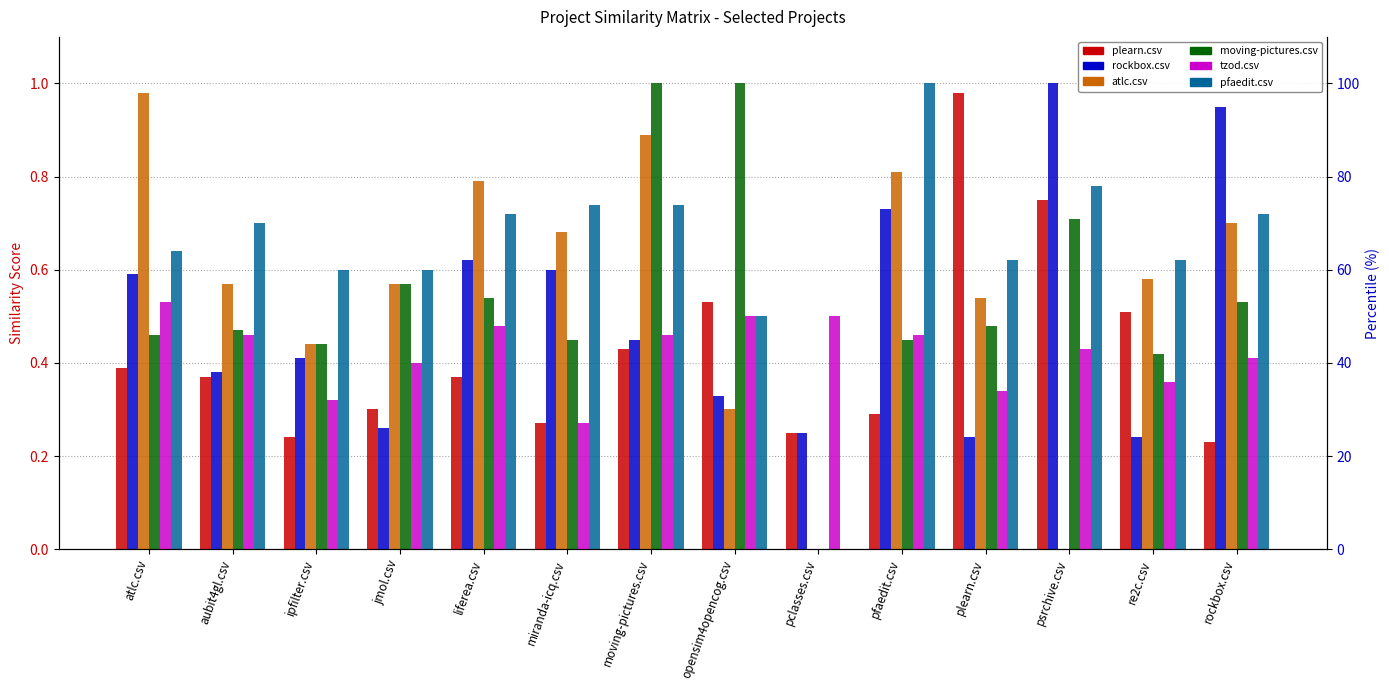

What is the difference between the highest and lowest values at atlc.csv?

0.6